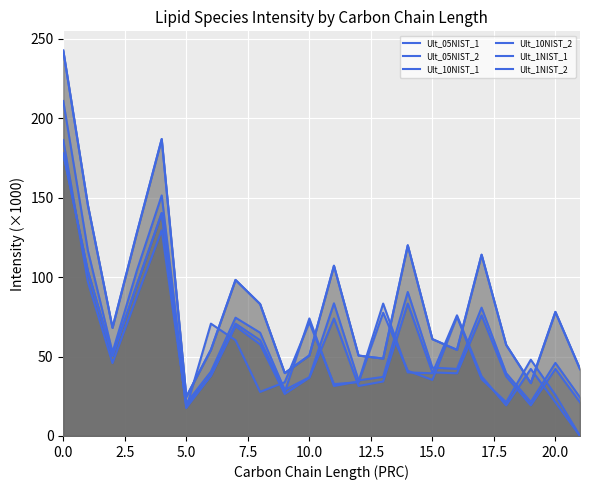

True or false: Ult_05NIST_1 has a value of 21.4 at 19.

True